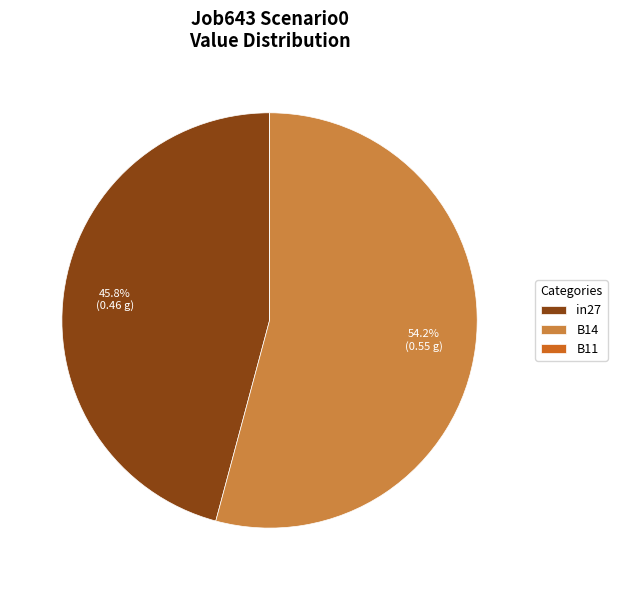

What is the total percentage of in27 and B14?

100.0%